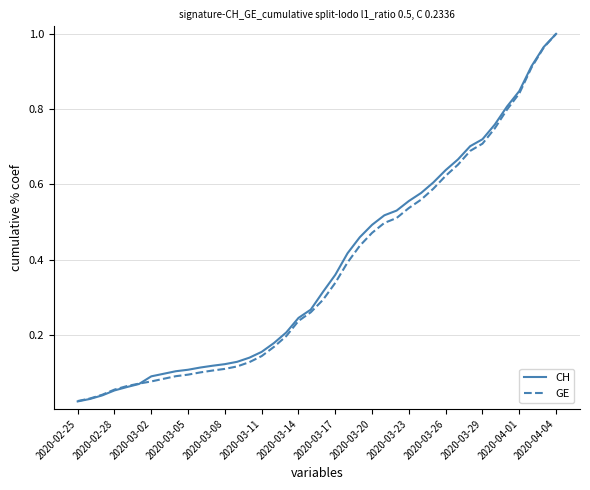

Which series has the largest range (max minus min)?

CH